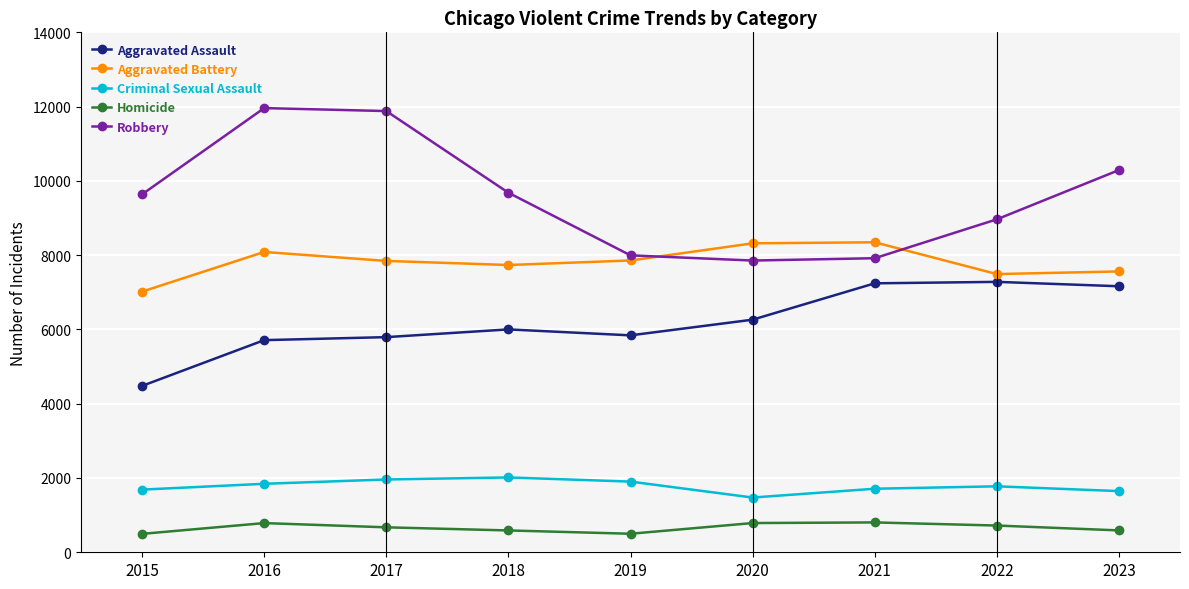

At 2017, list the series in order from smallest to largest.

Homicide, Criminal Sexual Assault, Aggravated Assault, Aggravated Battery, Robbery